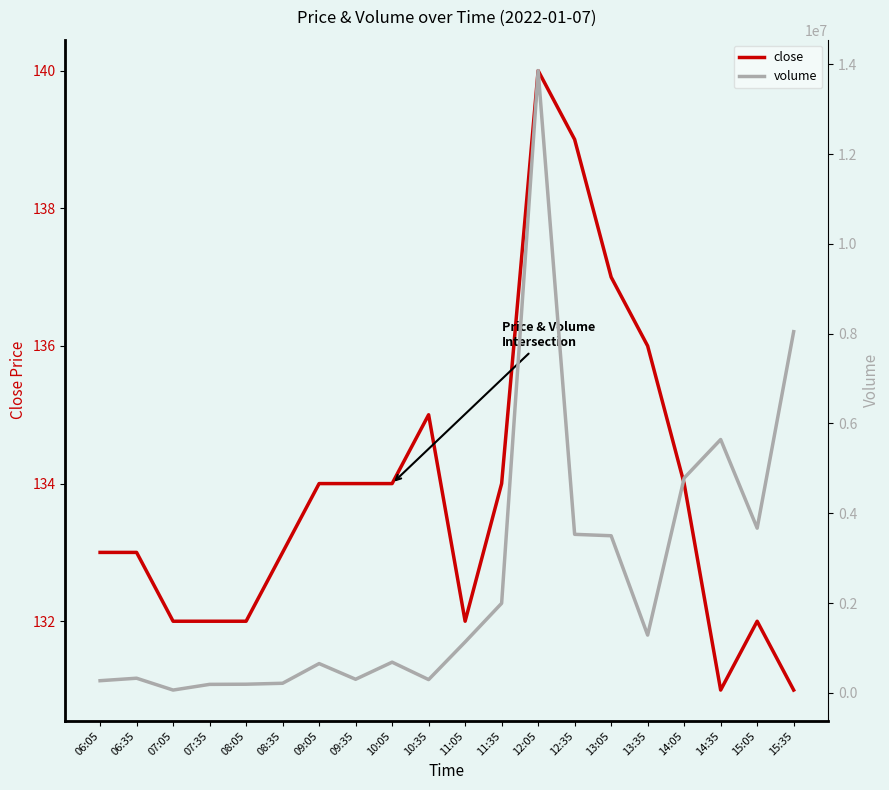

At which category is the sum across all series the highest?

12:05